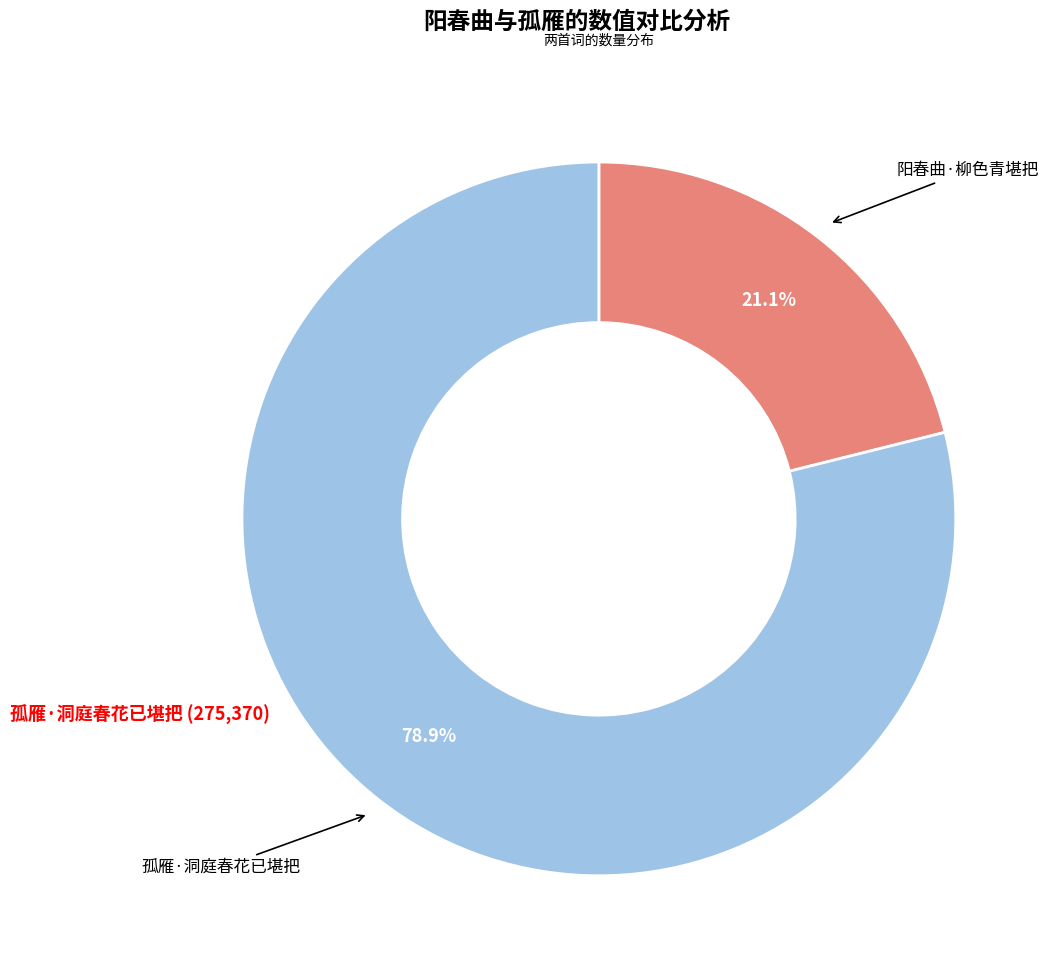

Count the number of slices in the pie.

2